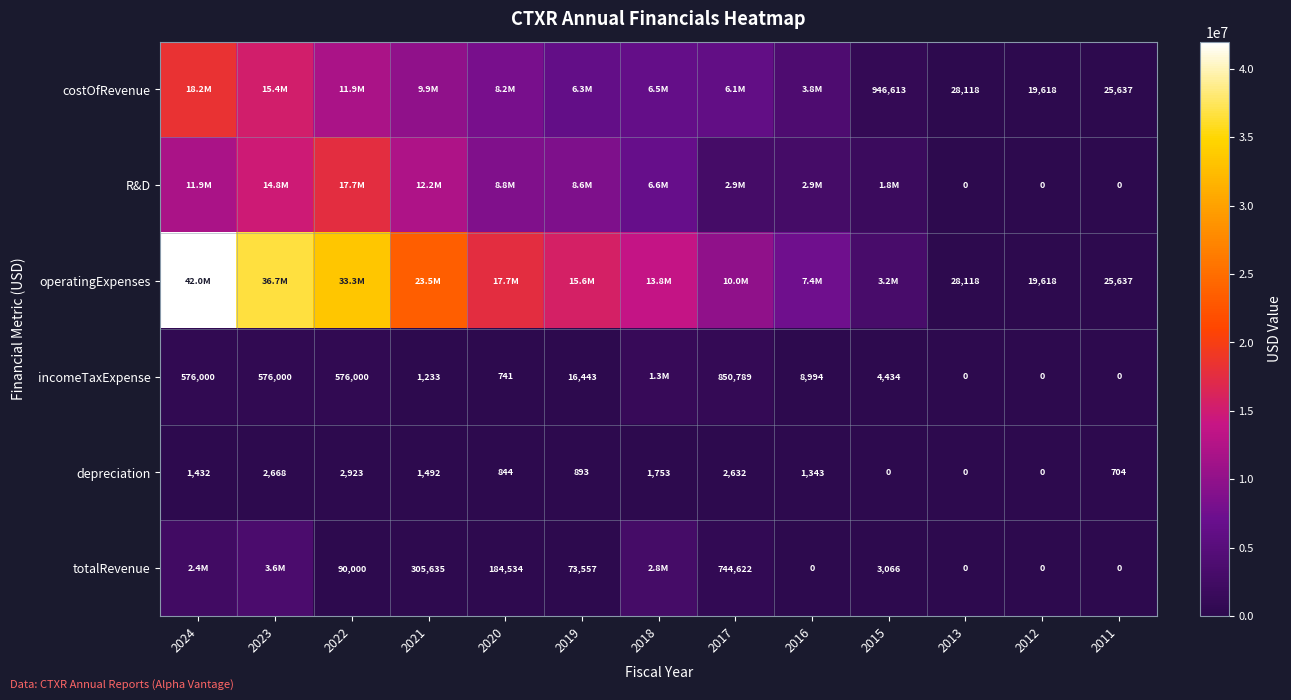

What is the greatest value displayed?

41995681